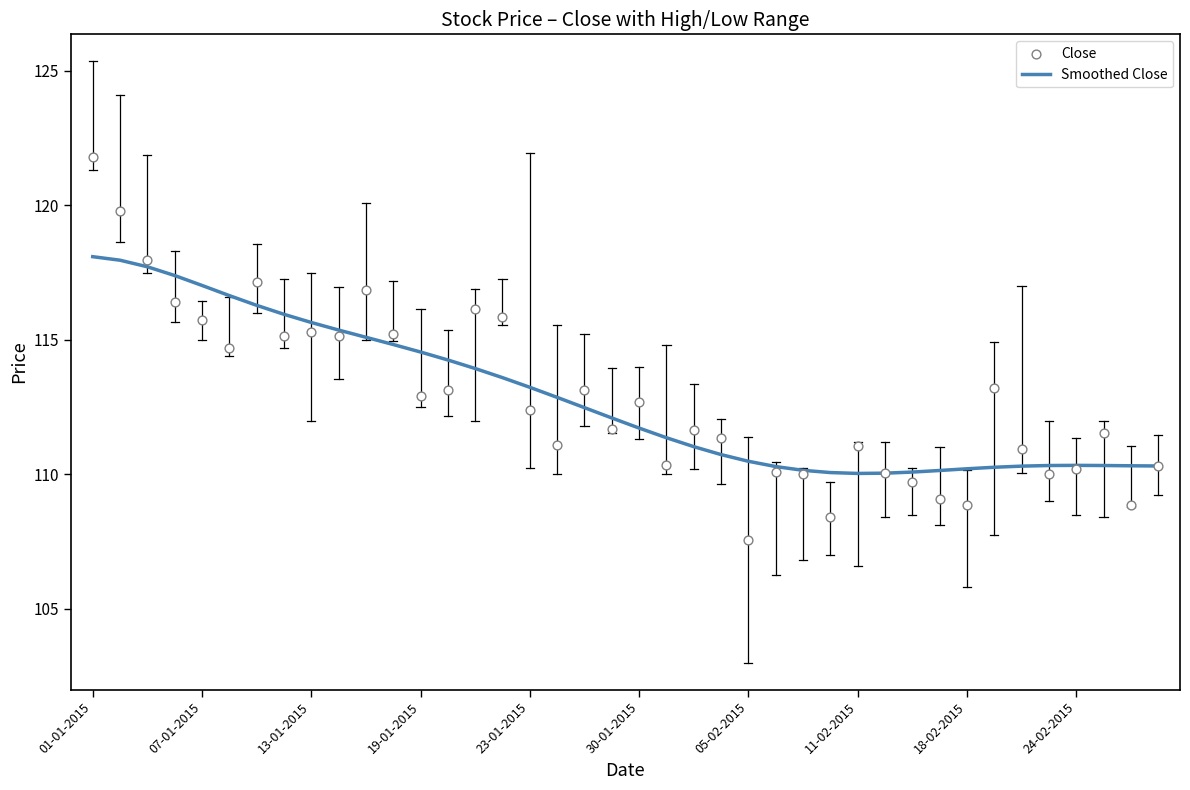

What are all the series names shown in the legend?

Smoothed Close, Close